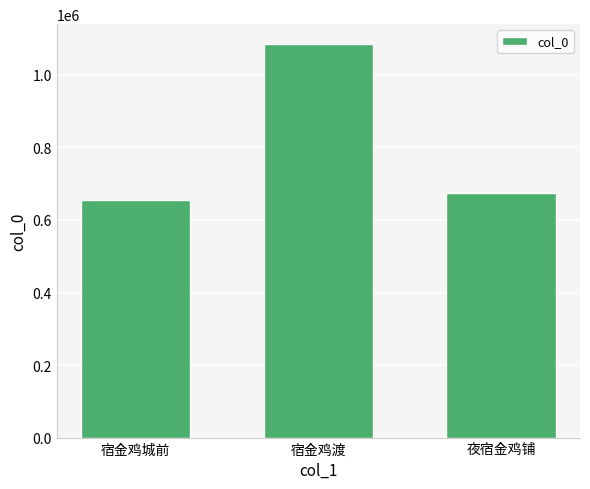

What position from the right is 宿金鸡城前?

3